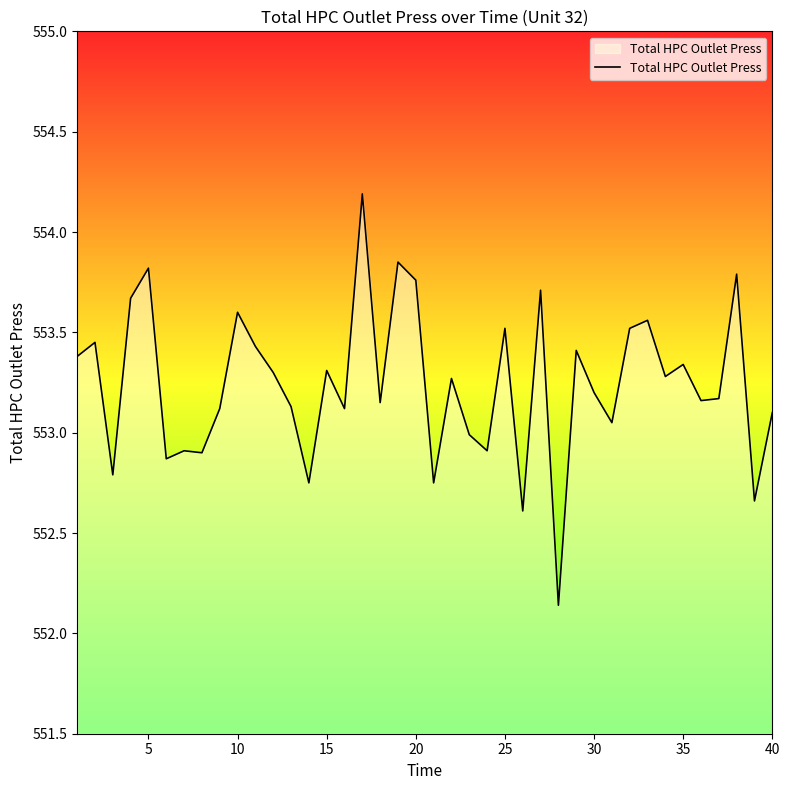

What is the maximum value shown in the chart?

554.2